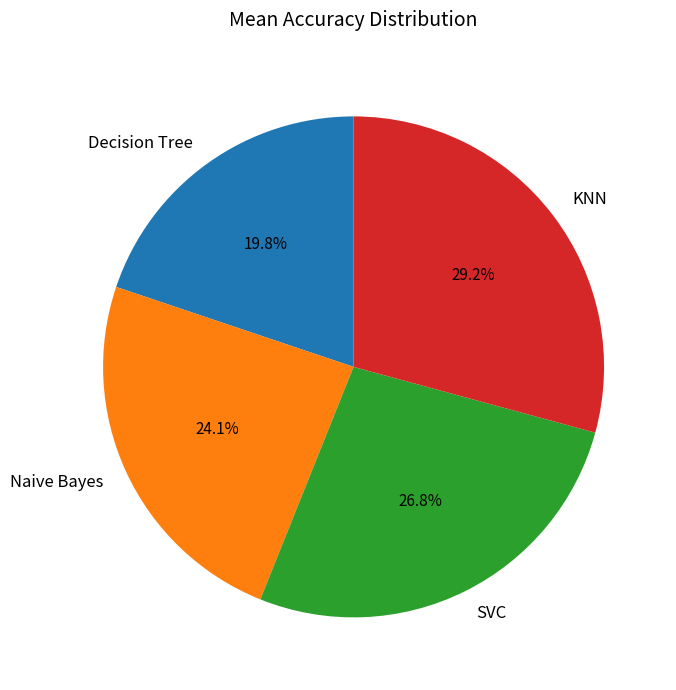

How many slices are in this pie chart?

4